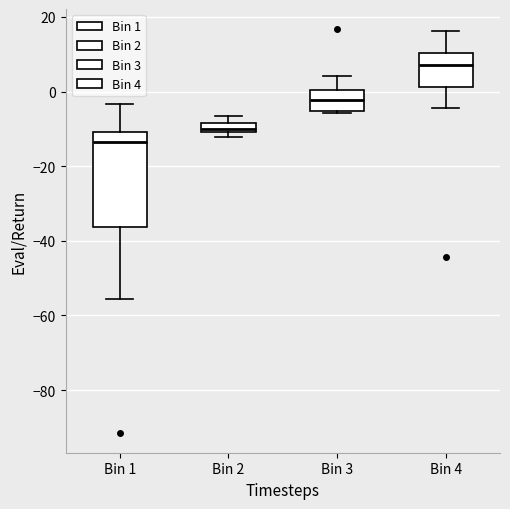

Comparing the boxes themselves (not the whiskers), which one is the tallest?

Bin 1